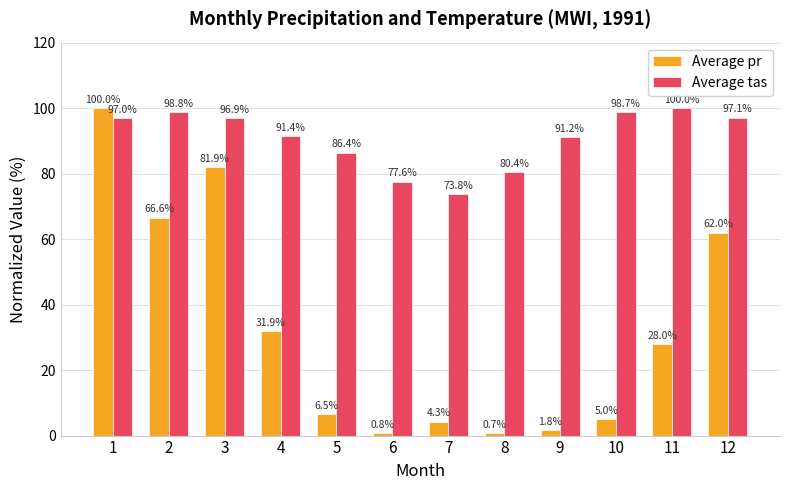

What is the sum of all Average tas values?

1089.4